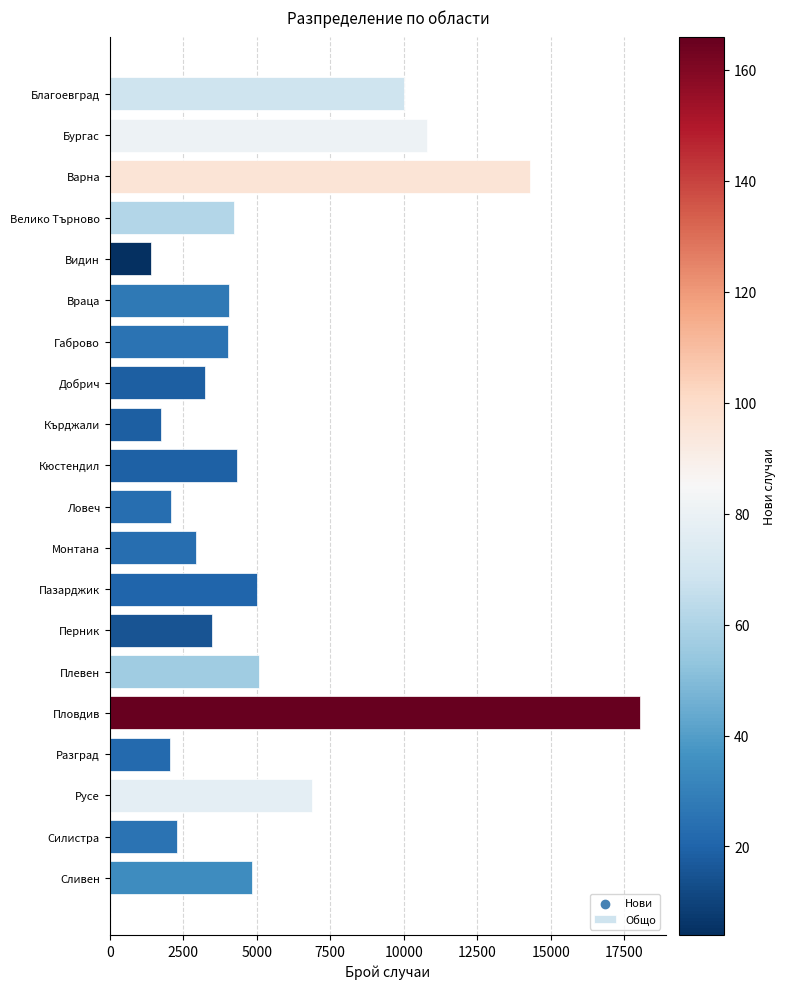

What is the ratio of the value at Добрич to the value at Бургас?

0.3